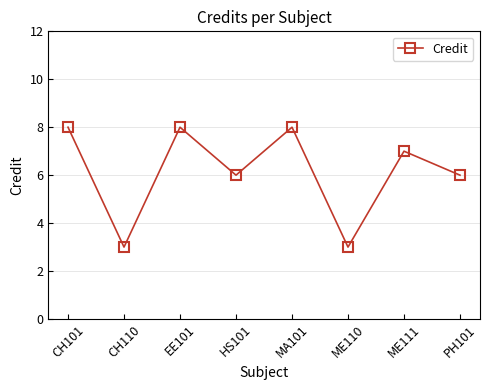

Reading left to right, what are all the values shown in this chart?

CH101=8	CH110=3	EE101=8	HS101=6	MA101=8	ME110=3	ME111=7	PH101=6